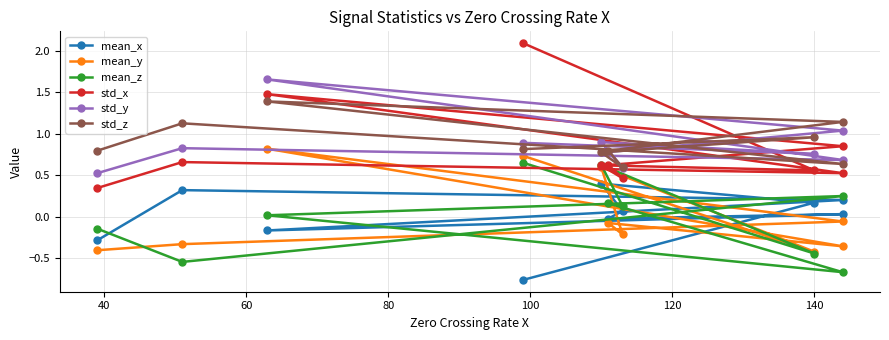

Reading left to right, list all the values displayed in this chart.

mean_x: -0.8	0.2	0.4	0.1	-0.0	0.0	-0.2	0.2	0.3	-0.3
mean_y: 0.7	-0.4	0.6	-0.2	-0.1	-0.4	0.8	-0.1	-0.3	-0.4
mean_z: 0.6	-0.4	0.6	0.1	0.2	-0.7	0.0	0.2	-0.5	-0.1
std_x: 2.1	0.6	0.6	0.5	0.6	0.8	1.5	0.5	0.7	0.3
std_y: 0.9	0.8	0.9	0.6	0.8	1.0	1.7	0.7	0.8	0.5
std_z: 0.8	1.0	0.8	0.6	0.8	1.1	1.4	0.6	1.1	0.8